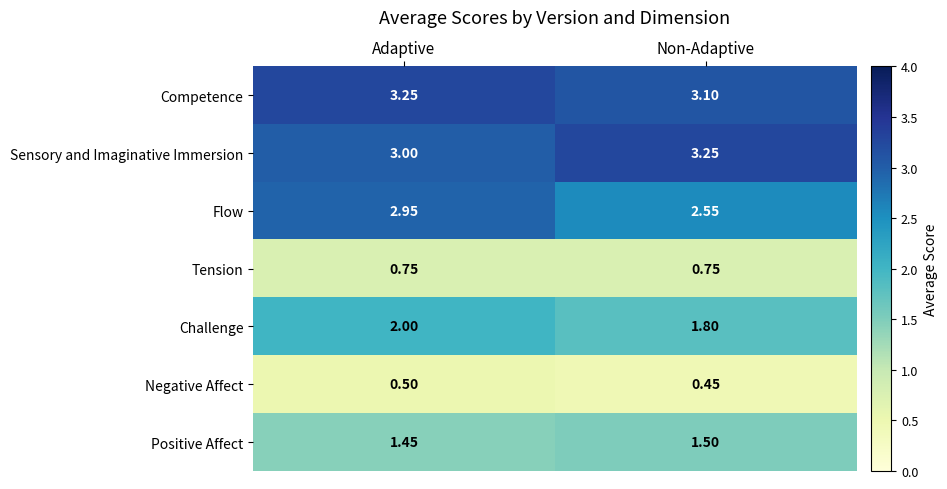

Which series has the largest total across all categories?

Competence